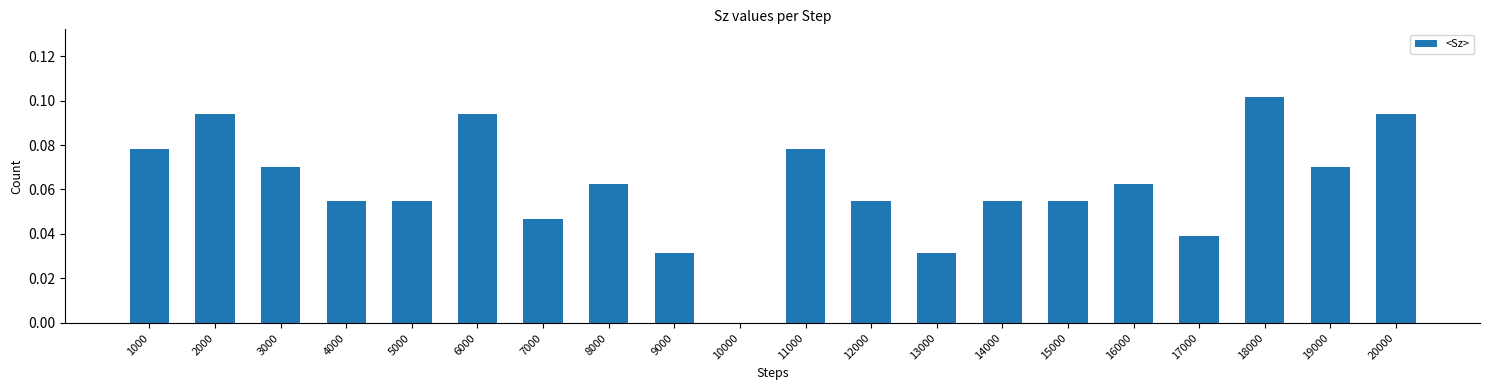

What is the sum of all values?

1.2